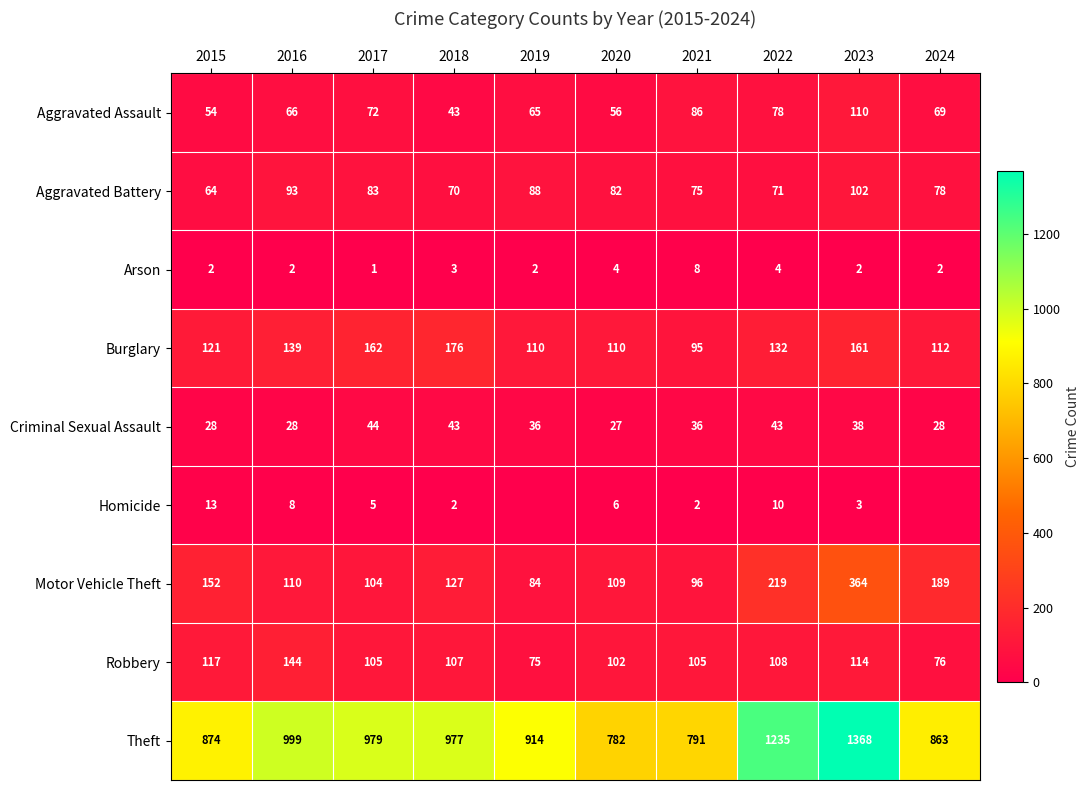

Where is Theft nearest to the value 1075?

2016